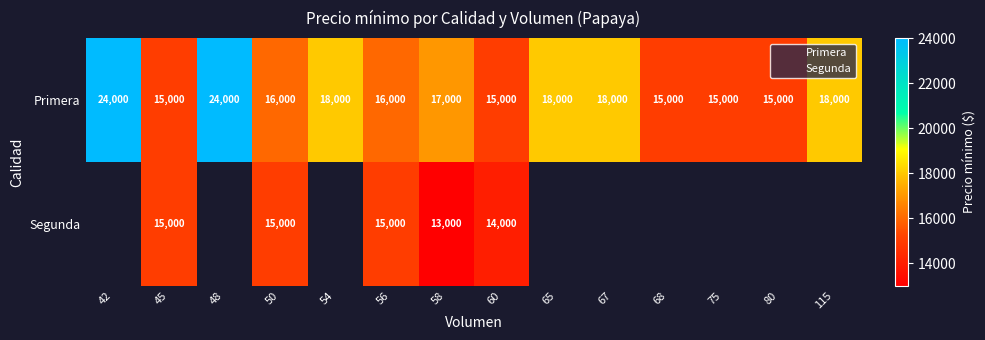

At which category does the chart reach its minimum across all series?

58